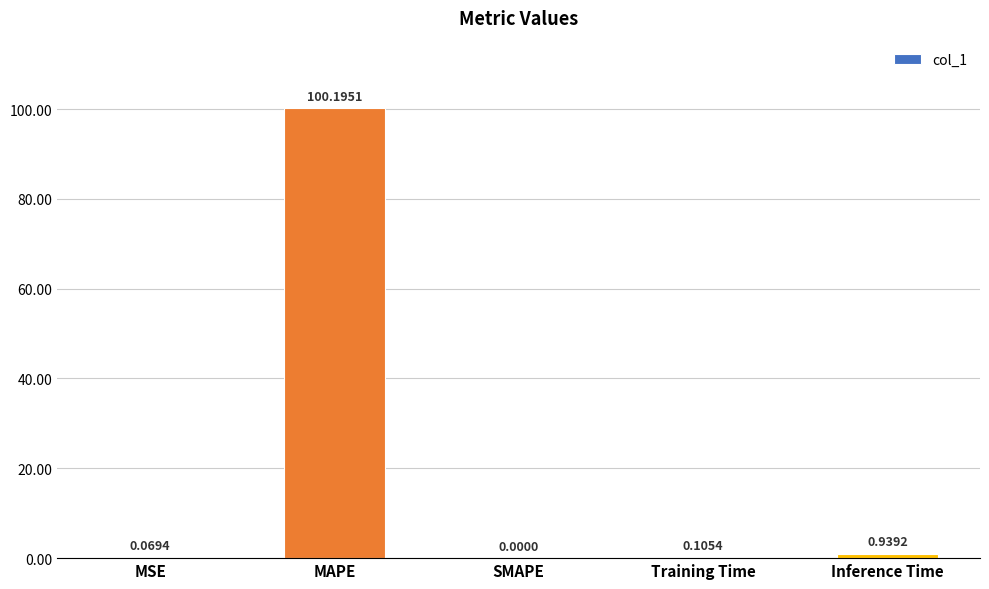

What is the maximum value shown in the chart?

100.2